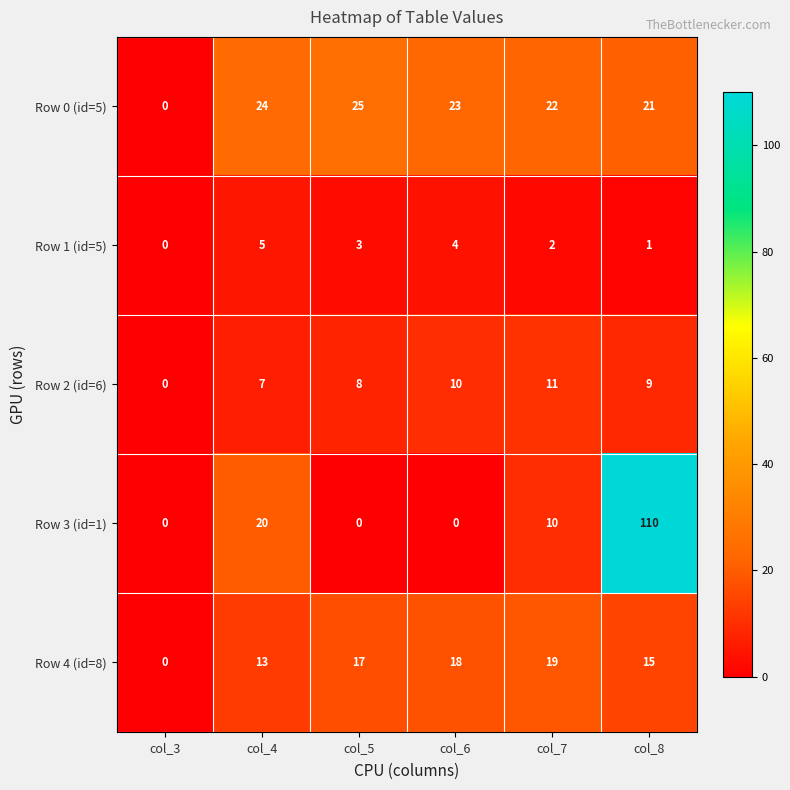

The value of Row 1 (id=5) at col_7 is 2. True or false?

True